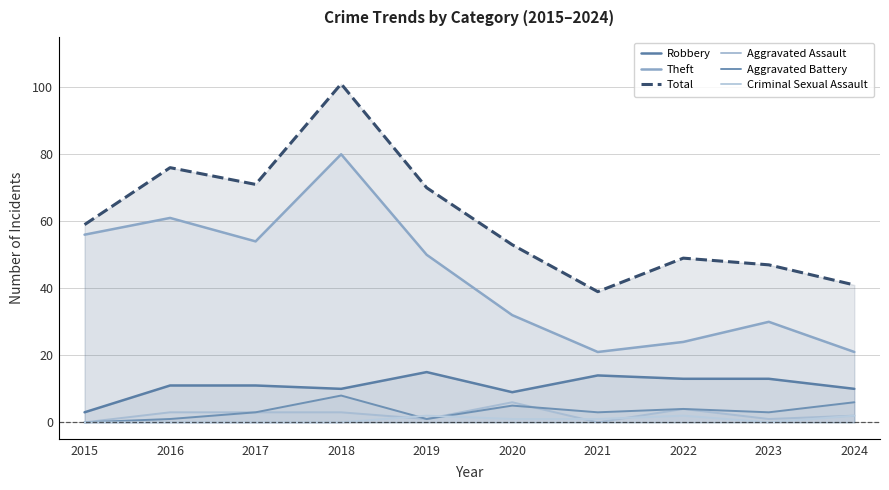

List the series in order of their peak value, lowest first.

Criminal Sexual Assault, Aggravated Assault, Aggravated Battery, Robbery, Theft, Total